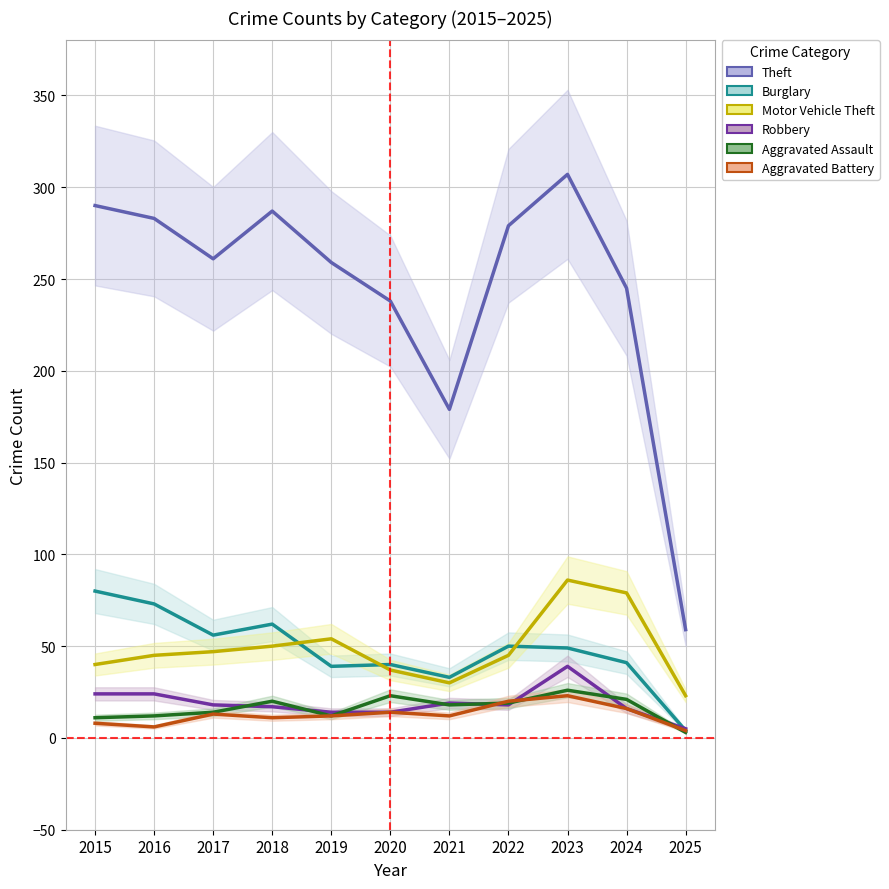

Is it true that Robbery equals 14 at 2020?

True